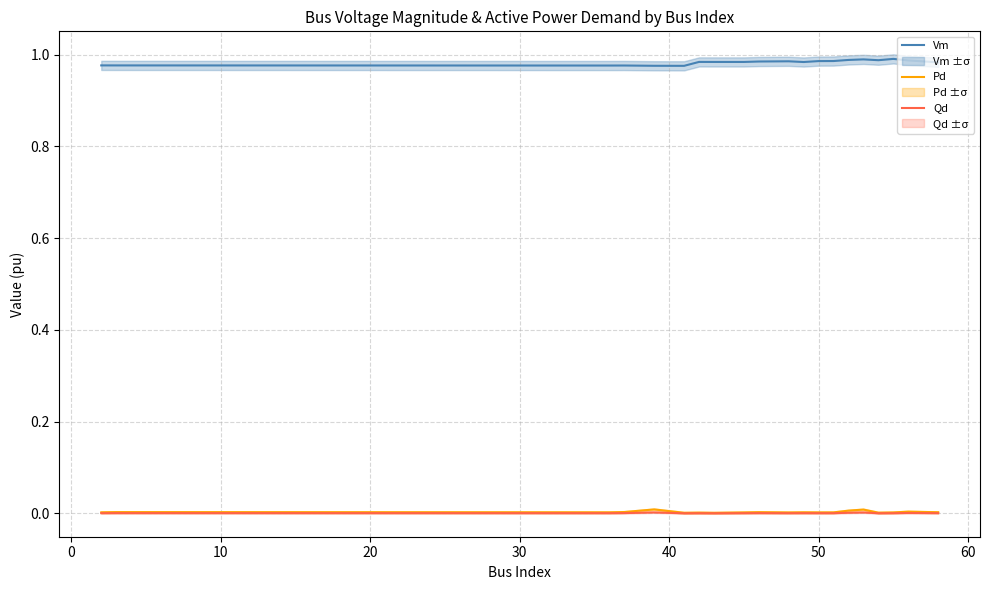

True or false: Qd and Vm cross at least once.

False